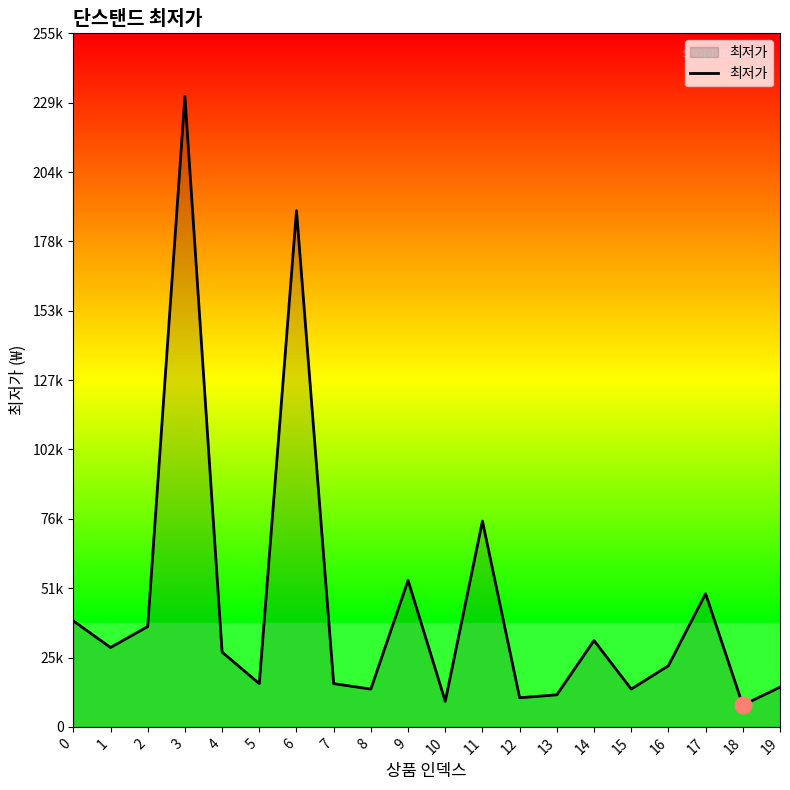

Which has a higher value, 7 or 3?

3